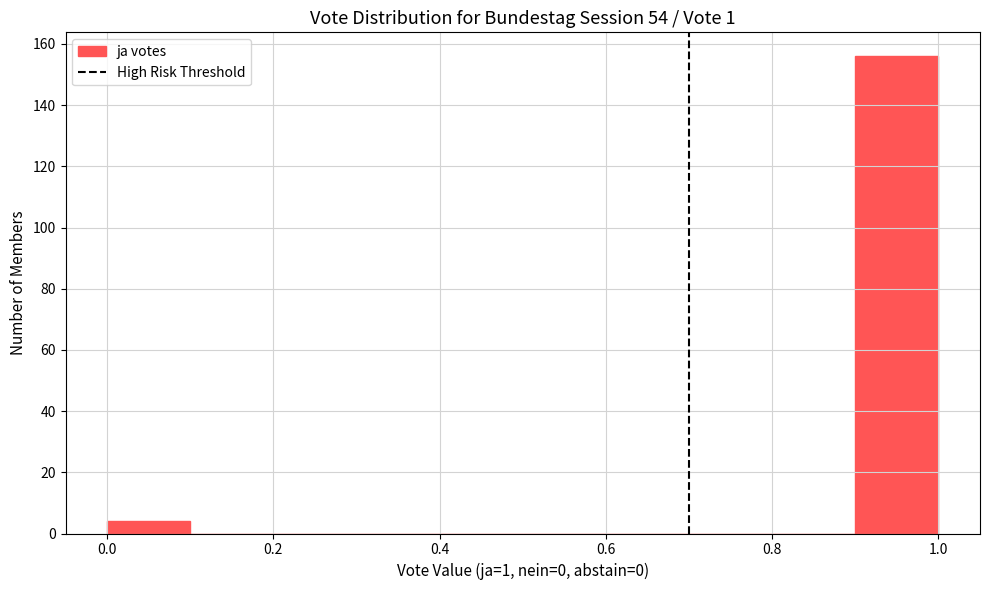

Reading left to right, transcribe this chart: for each bar, give the range it covers on the x-axis and its height. The values are not printed on the chart, so give them approximately, as read against the axis.

0.0 to 0.1: 4
0.1 to 0.2: 0
0.2 to 0.3: 0
0.3 to 0.4: 0
0.4 to 0.5: 0
0.5 to 0.6: 0
0.6 to 0.7: 0
0.7 to 0.8: 0
0.8 to 0.9: 0
0.9 to 1.0: 156